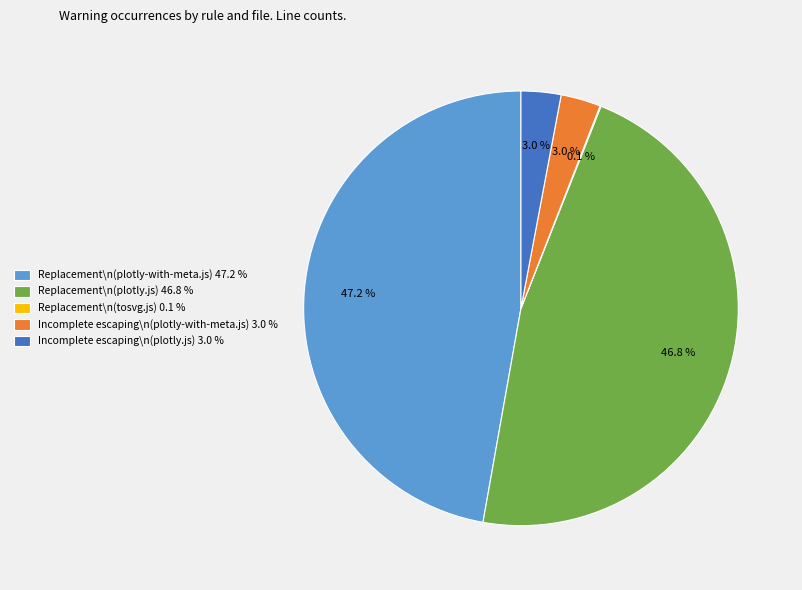

What percentage do Replacement\n(plotly.js) 46.8 % and Incomplete escaping\n(plotly-with-meta.js) 3.0 % together represent?

49.8%